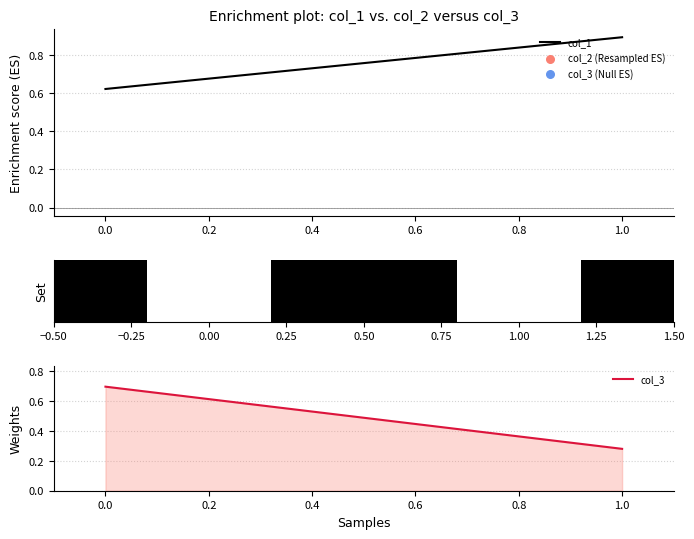

Which series reaches the maximum Y coordinate?

col_1